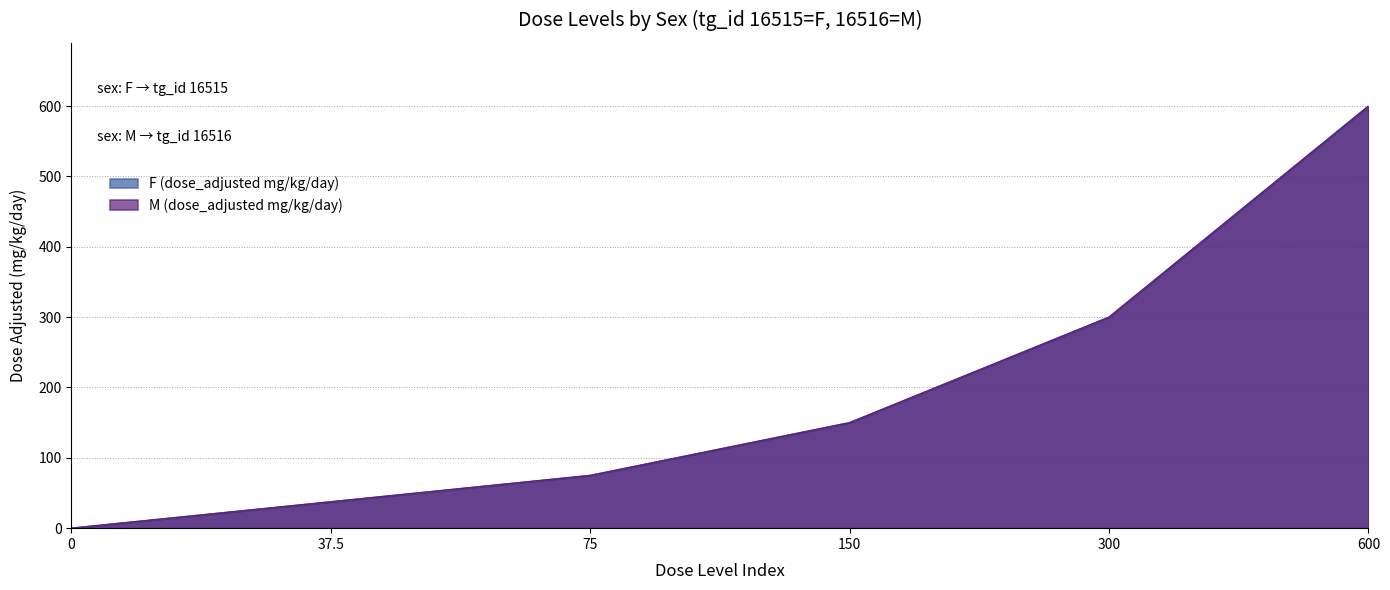

What position from the left is 300?

5